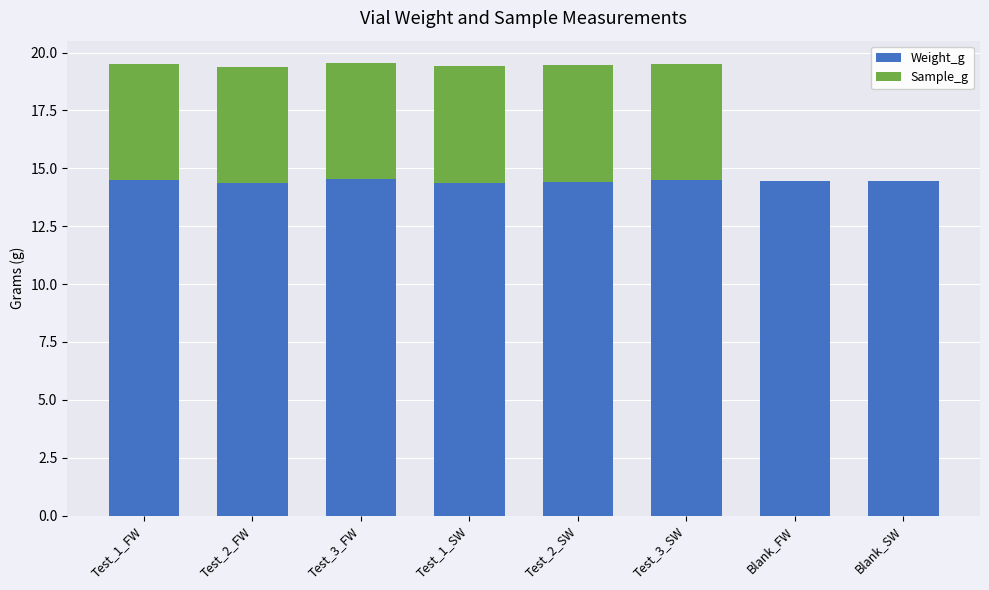

The Weight_g series shows 5.8 at Test_1_FW. True or false?

False